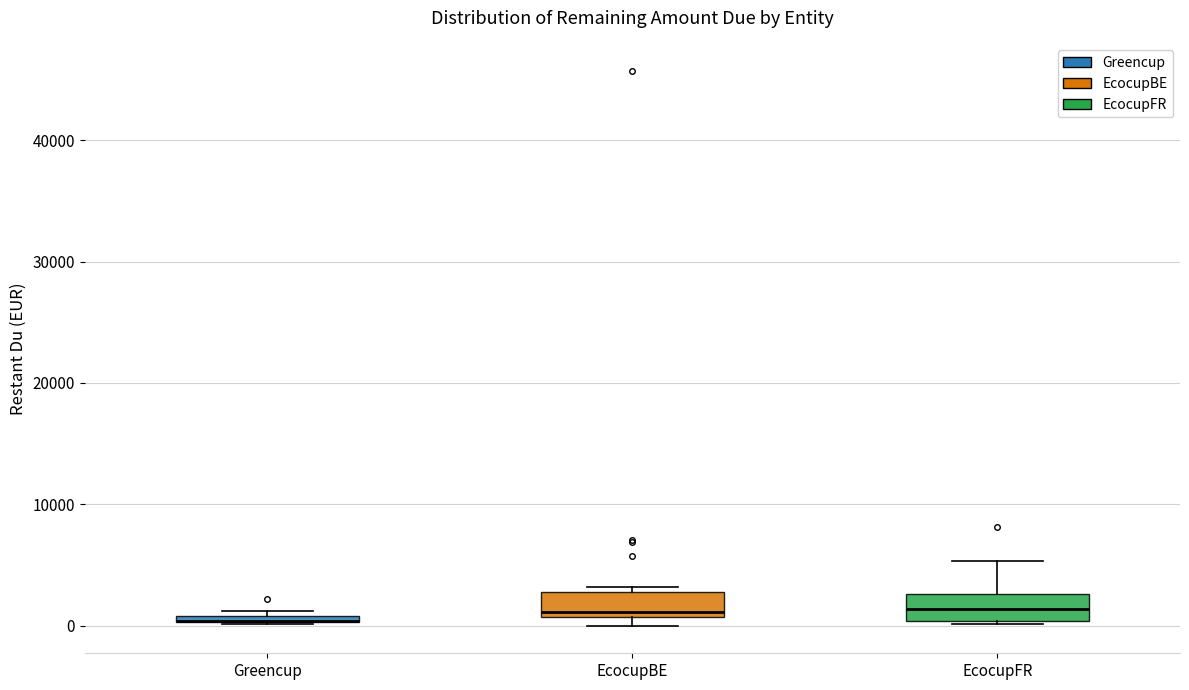

Where is the lower edge of the box for Greencup on the y-axis? The values are not printed on the chart, so give them approximately, as read against the axis.

0